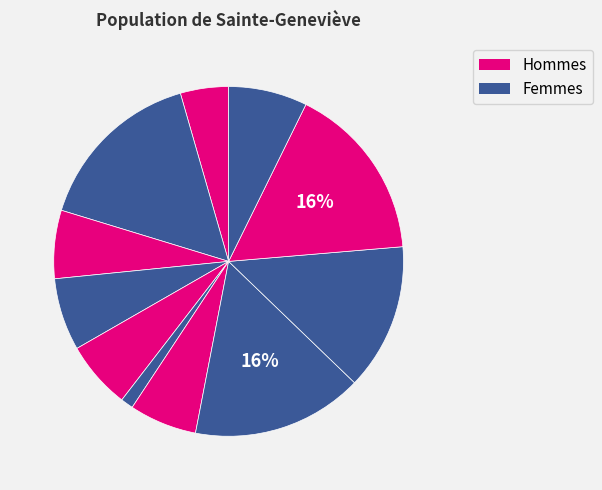

Count the number of slices in the pie.

11